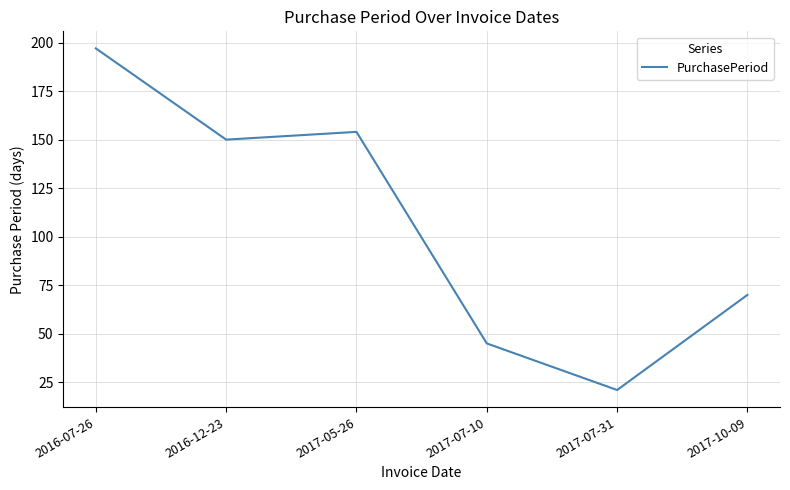

Which label corresponds to the largest value in the chart?

2016-07-26